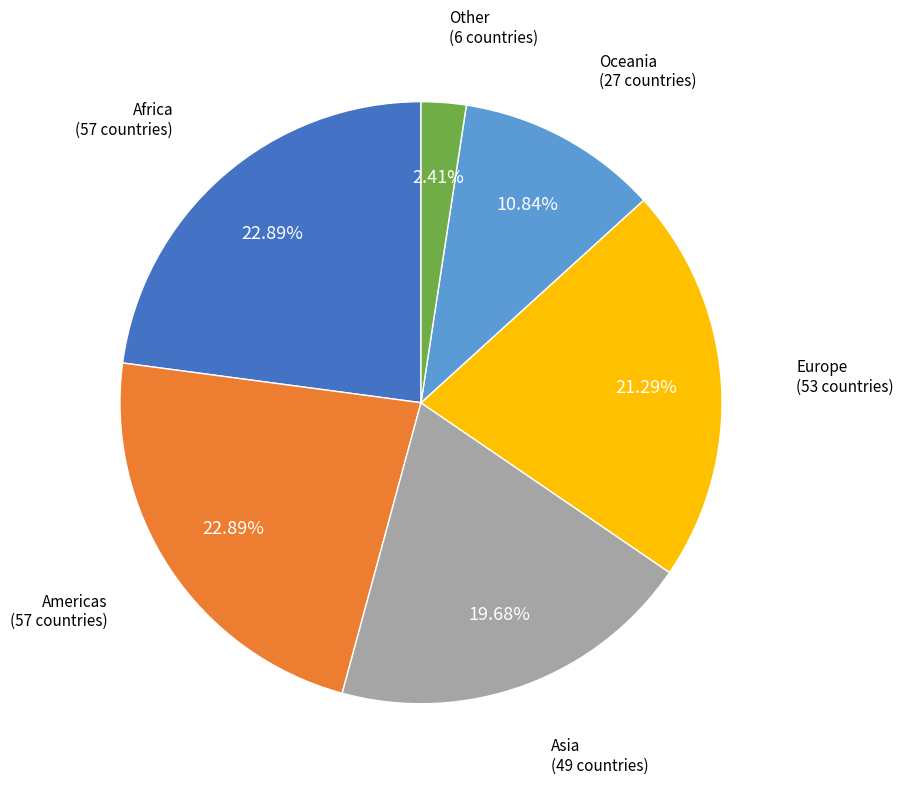

Do Europe and Other together represent more than half of the pie?

No